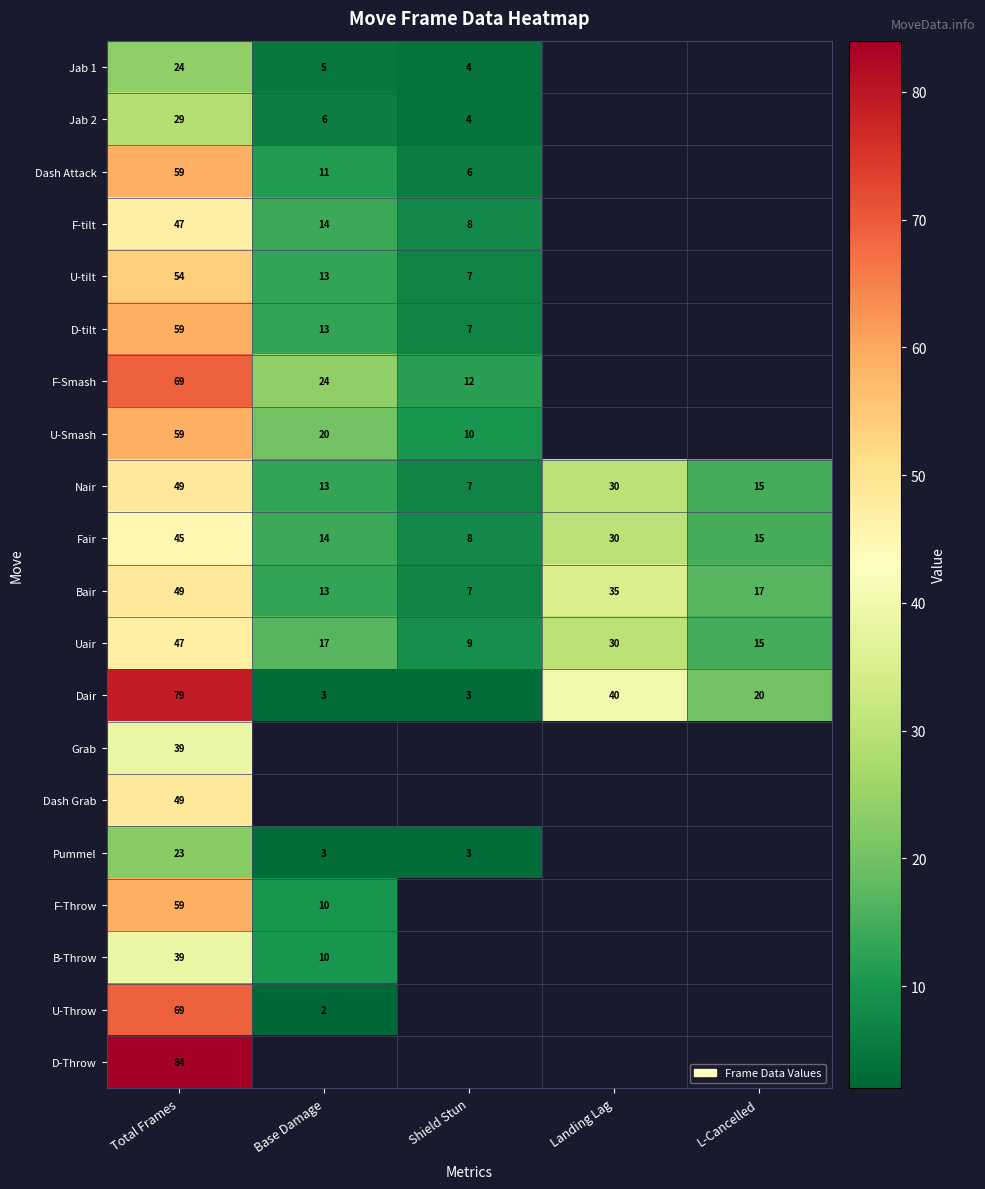

Is it true that Nair equals 15 at L-Cancelled?

True